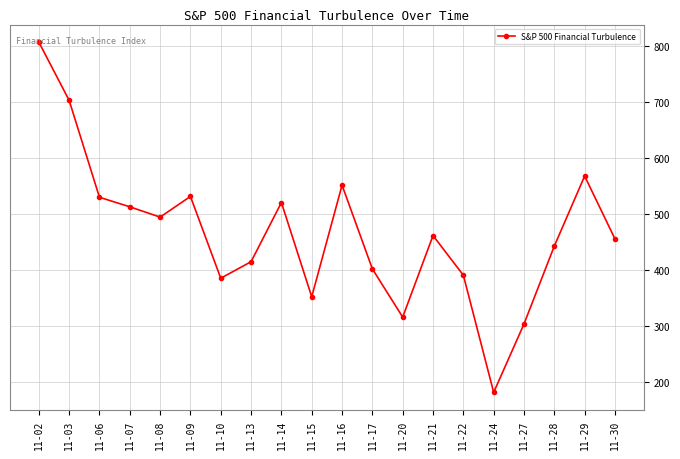

Where is the first local maximum?

11-09